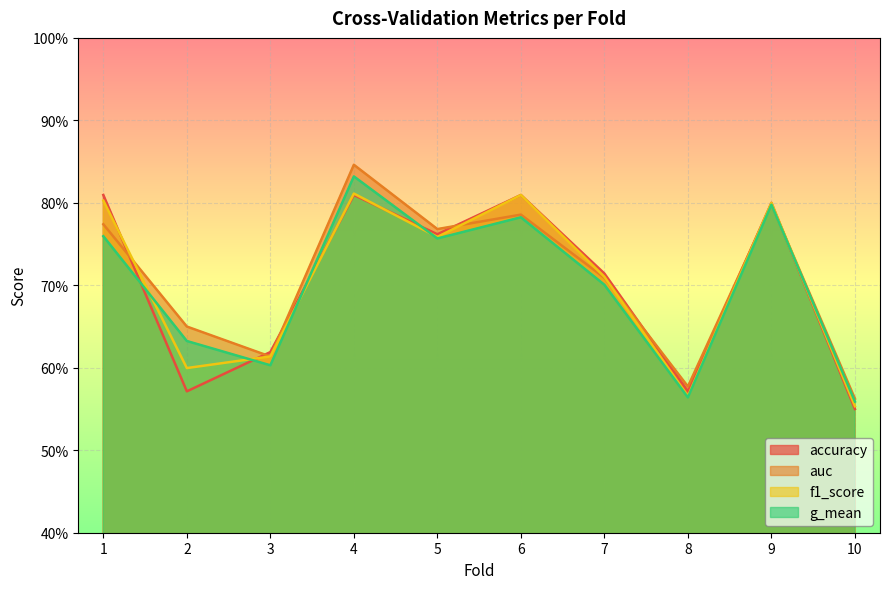

What is the difference between the auc values at 3 and 1?

0.2